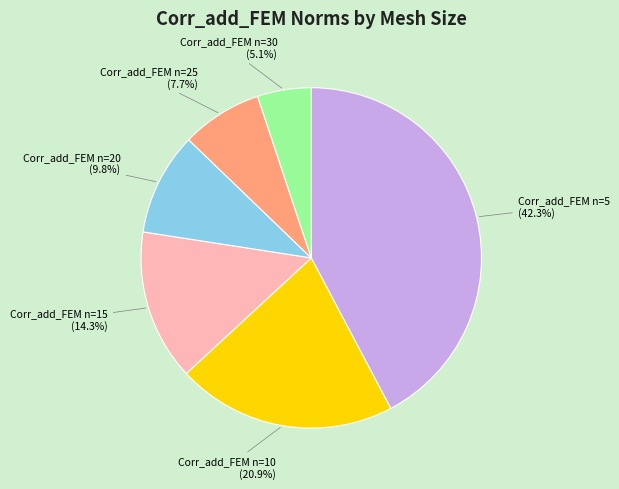

How many segments does this pie chart have?

6